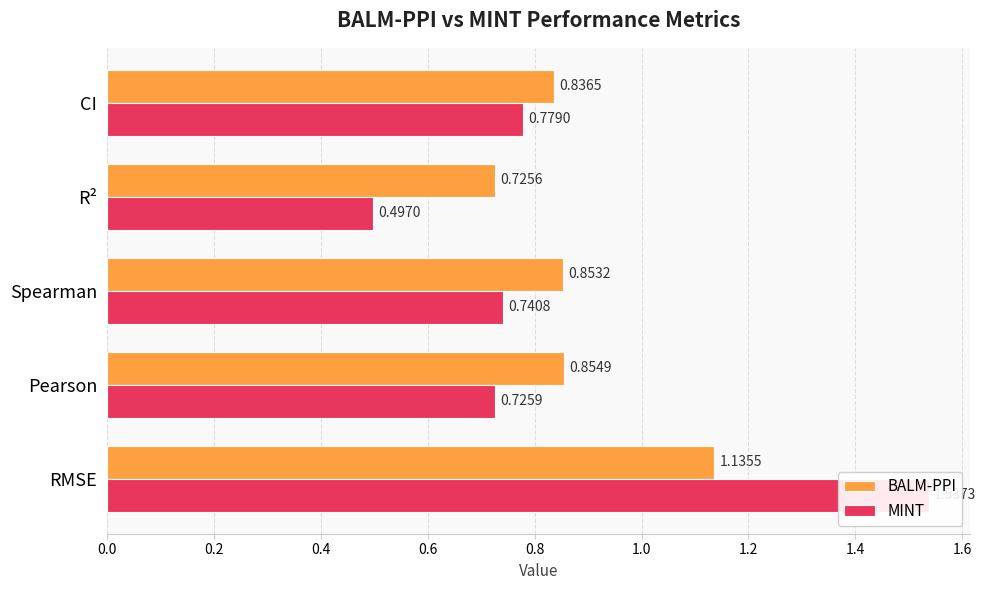

Reading left to right, what are all the values shown in this chart?

BALM-PPI: 1.1	0.9	0.9	0.7	0.8
MINT: 1.5	0.7	0.7	0.5	0.8